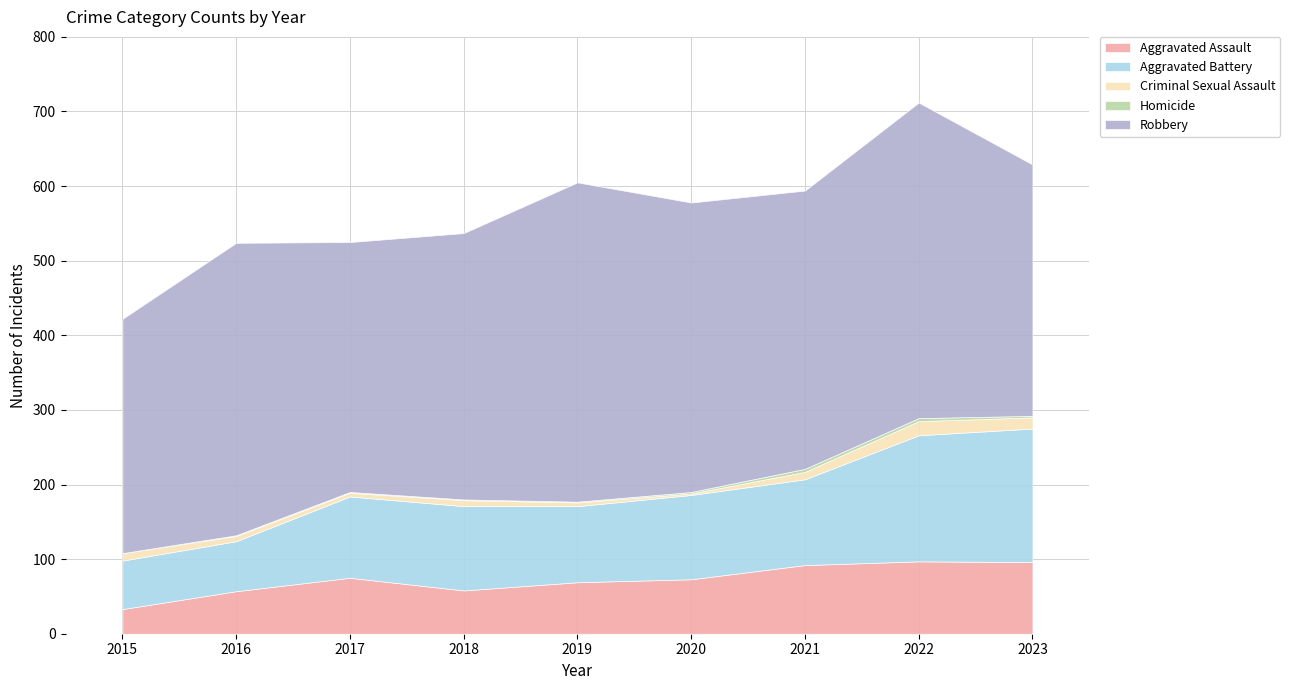

True or false: Aggravated Battery and Aggravated Assault cross at least once.

False